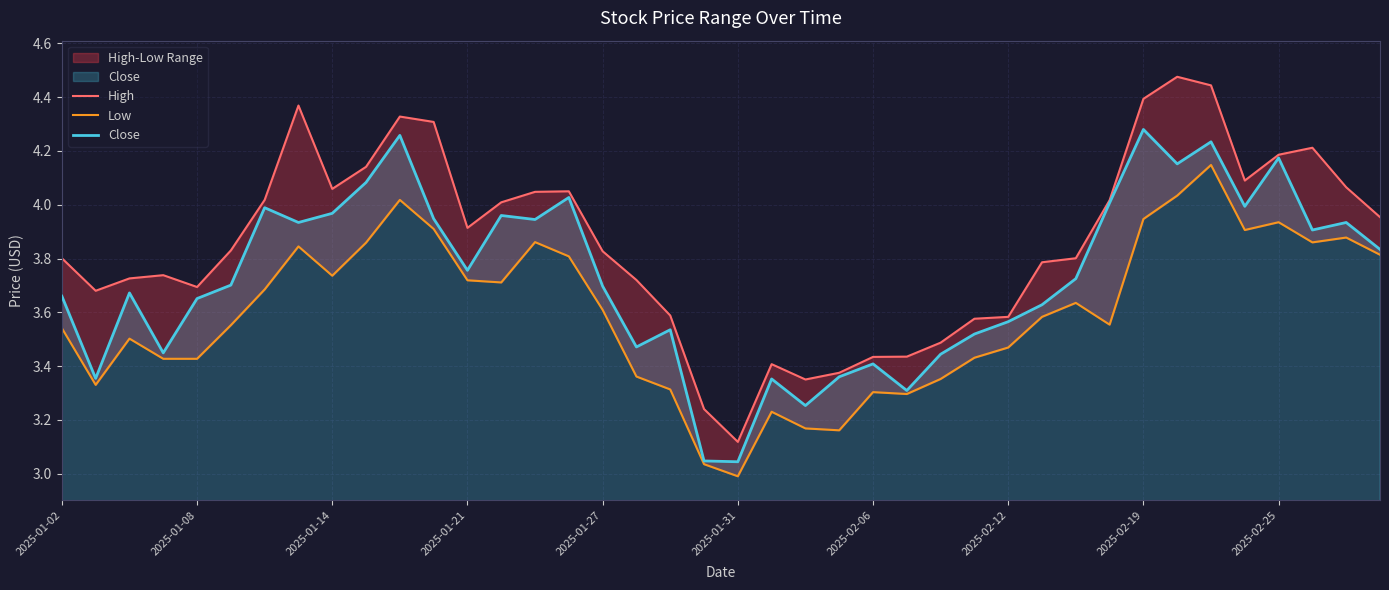

Reading left to right, transcribe all the data shown in this chart.

High: 3.8	3.7	3.7	3.7	3.7	3.8	4.0	4.4	4.1	4.1	4.3	4.3	3.9	4.0	4.0	4.1	3.8	3.7	3.6	3.2	3.1	3.4	3.3	3.4	3.4	3.4	3.5	3.6	3.6	3.8	3.8	4.0	4.4	4.5	4.4	4.1	4.2	4.2	4.1	4.0
Low: 3.5	3.3	3.5	3.4	3.4	3.6	3.7	3.8	3.7	3.9	4.0	3.9	3.7	3.7	3.9	3.8	3.6	3.4	3.3	3.0	3.0	3.2	3.2	3.2	3.3	3.3	3.4	3.4	3.5	3.6	3.6	3.6	3.9	4.0	4.1	3.9	3.9	3.9	3.9	3.8
Close: 3.7	3.4	3.7	3.4	3.7	3.7	4.0	3.9	4.0	4.1	4.3	3.9	3.8	4.0	3.9	4.0	3.7	3.5	3.5	3.0	3.0	3.4	3.3	3.4	3.4	3.3	3.4	3.5	3.6	3.6	3.7	4.0	4.3	4.2	4.2	4.0	4.2	3.9	3.9	3.8